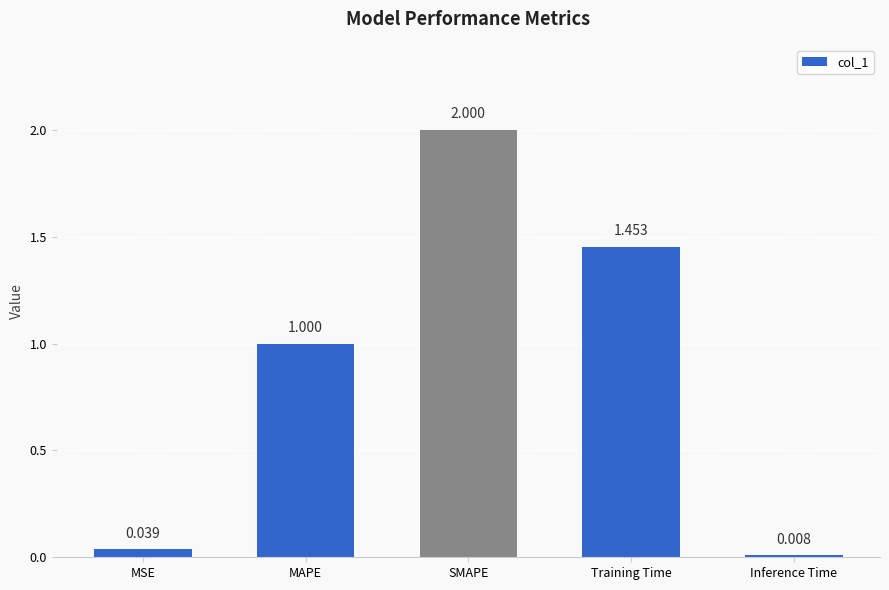

Is it true that the value at SMAPE is 2.7?

False